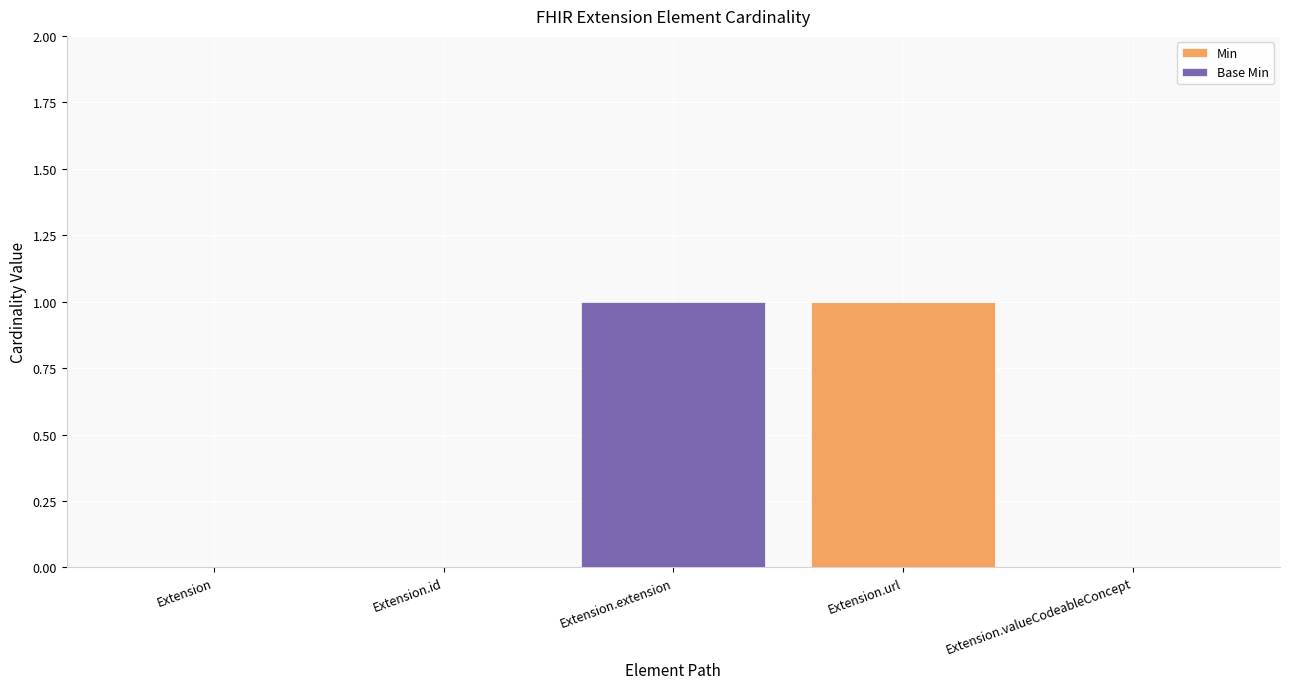

The Min series shows 0 at Extension. True or false?

True